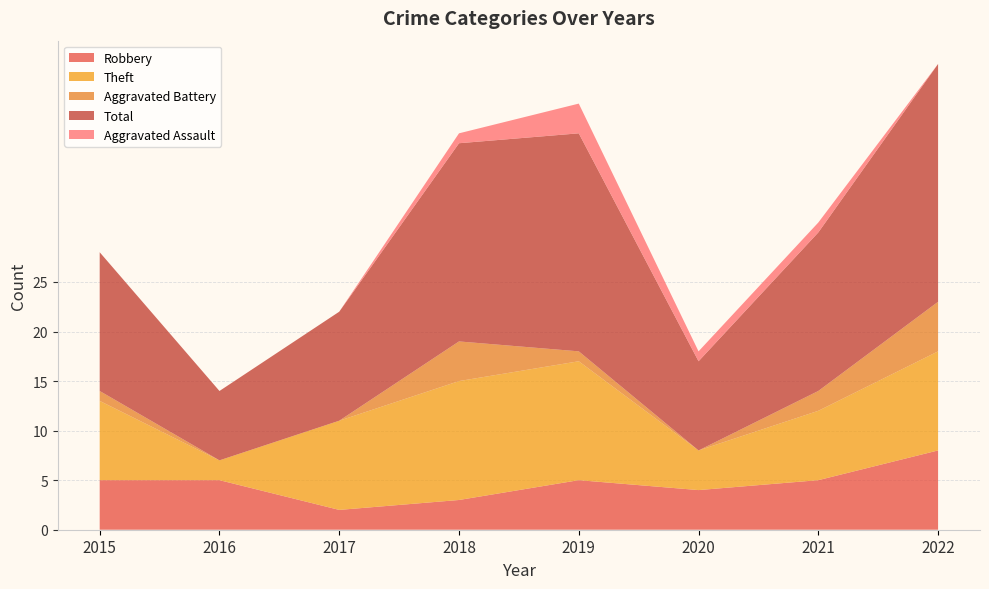

Reading left to right, extract all data points from this chart.

Robbery: 2015=5	2016=5	2017=2	2018=3	2019=5	2020=4	2021=5	2022=8
Theft: 2015=8	2016=2	2017=9	2018=12	2019=12	2020=4	2021=7	2022=10
Aggravated Battery: 2015=1	2016=0	2017=0	2018=4	2019=1	2020=0	2021=2	2022=5
Total: 2015=14	2016=7	2017=11	2018=20	2019=22	2020=9	2021=16	2022=24
Aggravated Assault: 2015=0	2016=0	2017=0	2018=1	2019=3	2020=1	2021=1	2022=0